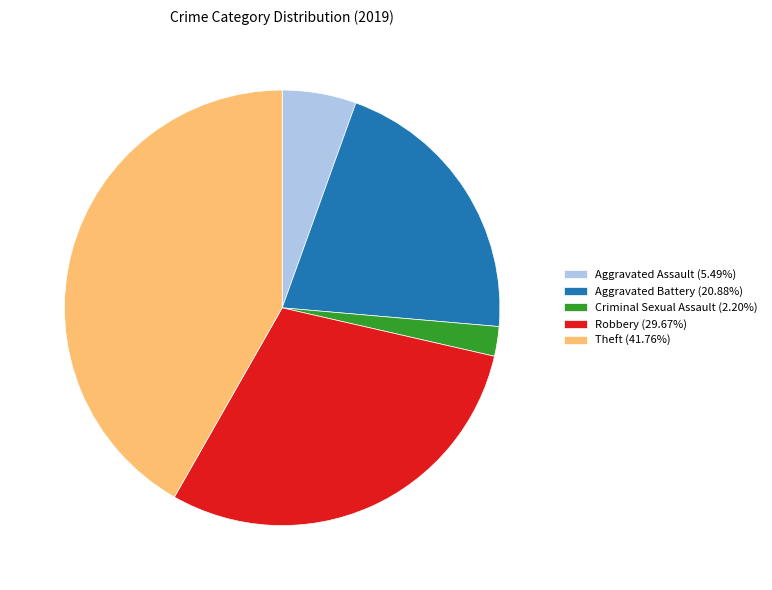

Is there a majority slice in this chart?

No